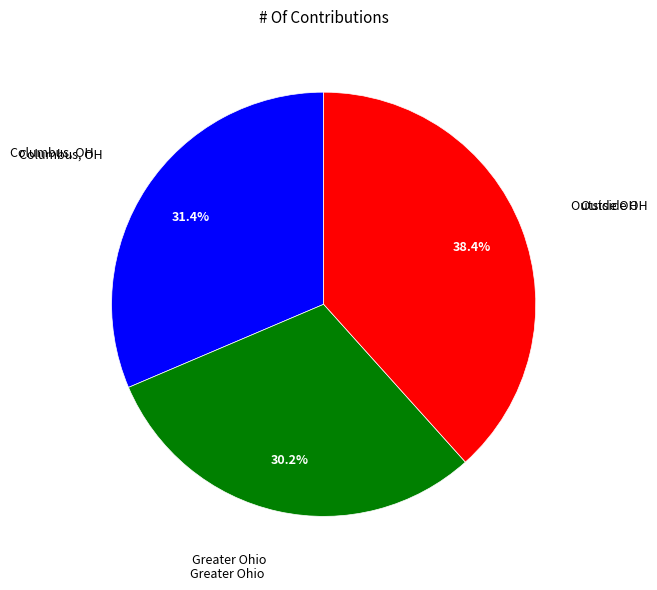

Is there any slice that represents more than half of the pie?

No